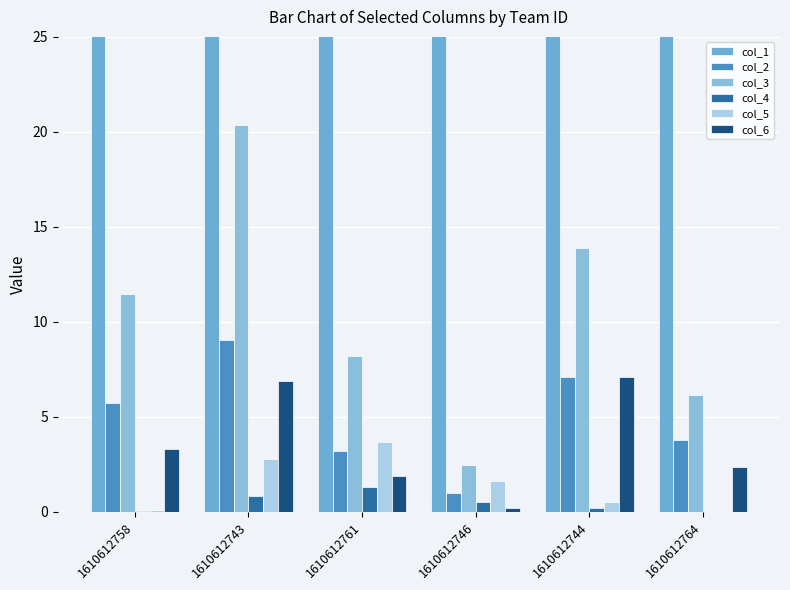

At which category is the sum across all series the highest?

1610612758